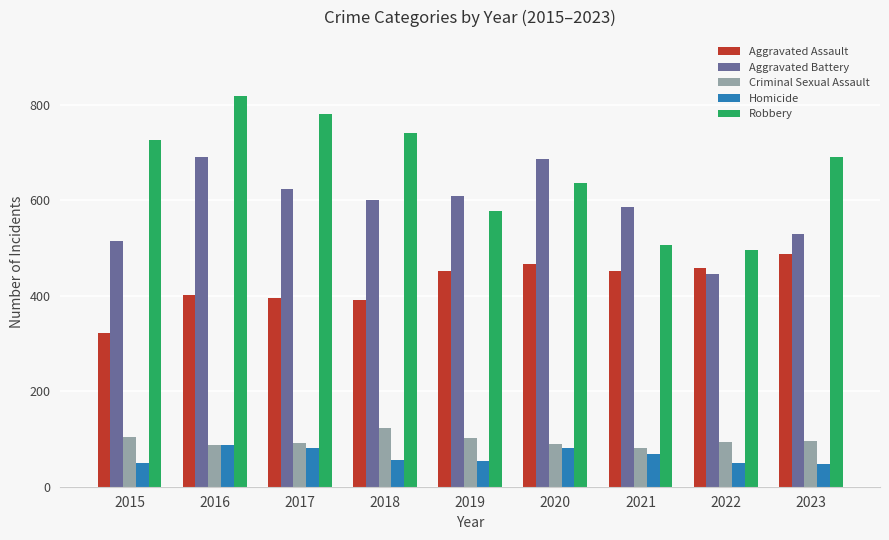

True or false: Homicide has a value of 69 at 2021.

True